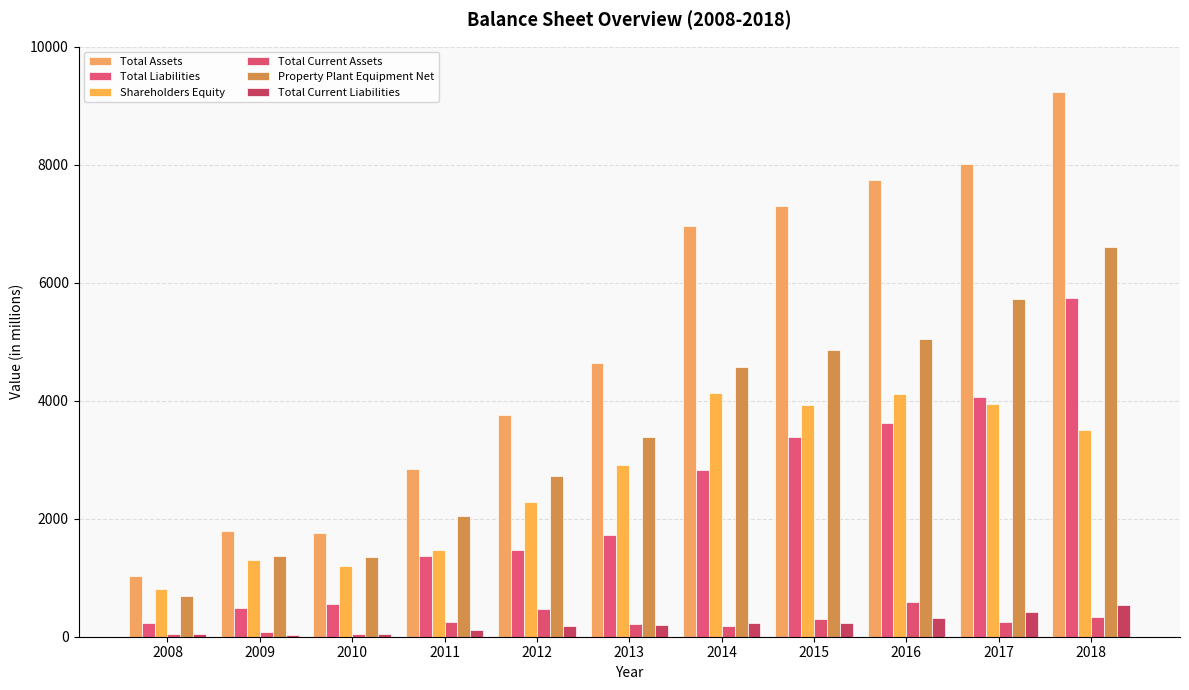

What is the total value across all series at 2016?

21433